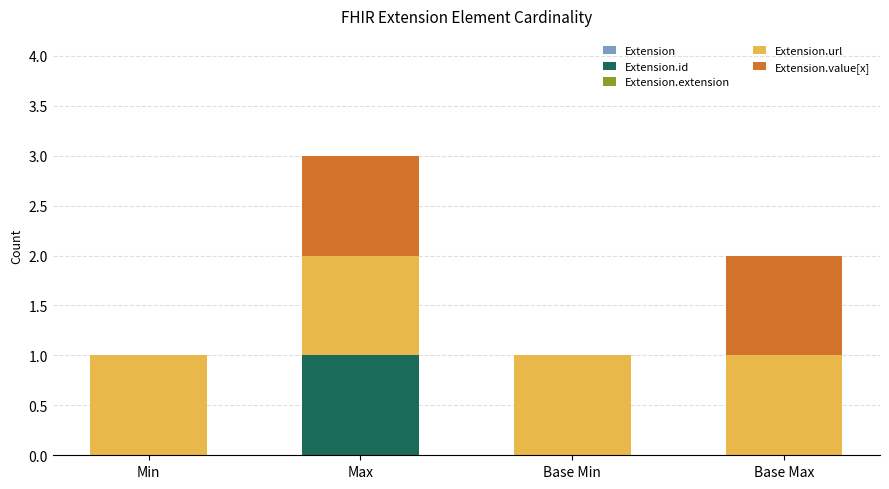

At which category is the sum across all series the highest?

Max